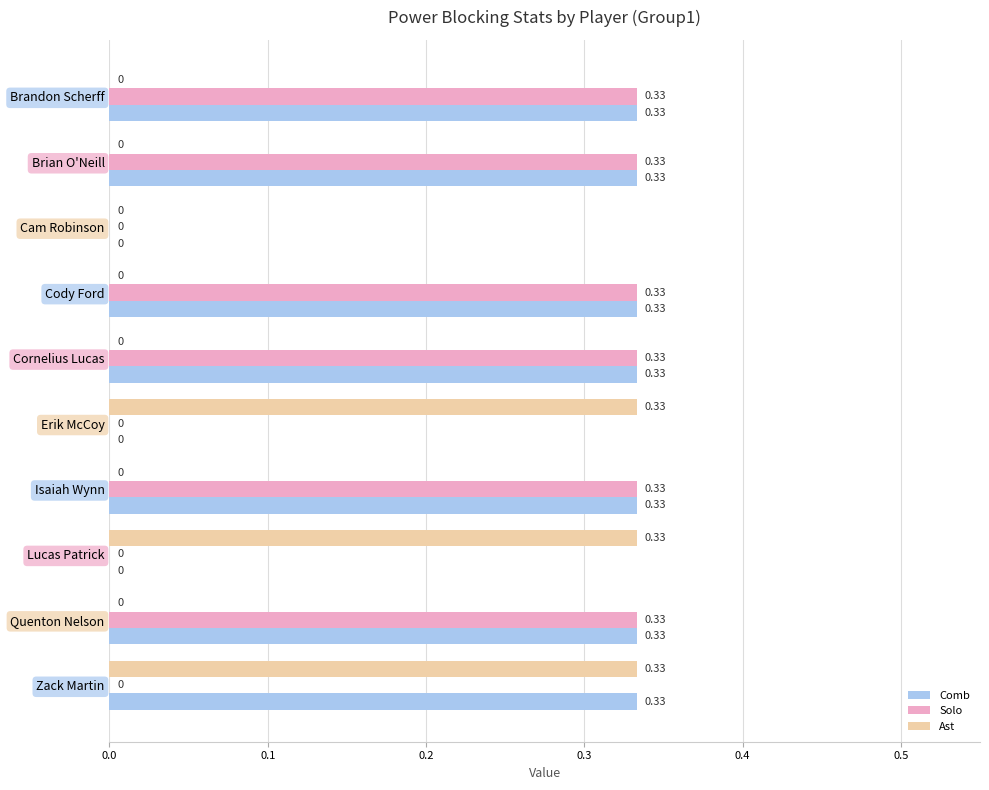

What is the sum of all Comb values?

2.3